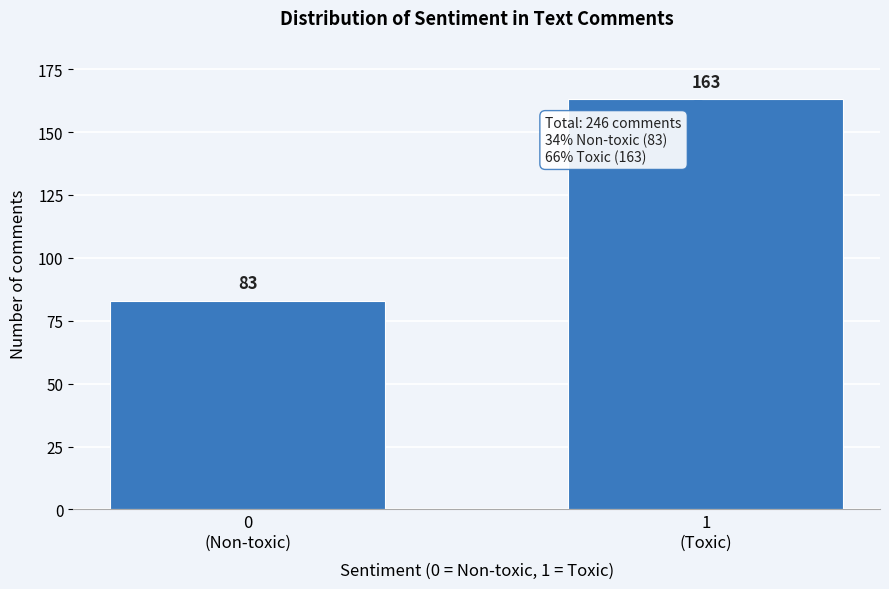

Reading left to right, list all the values displayed in this chart.

83	163